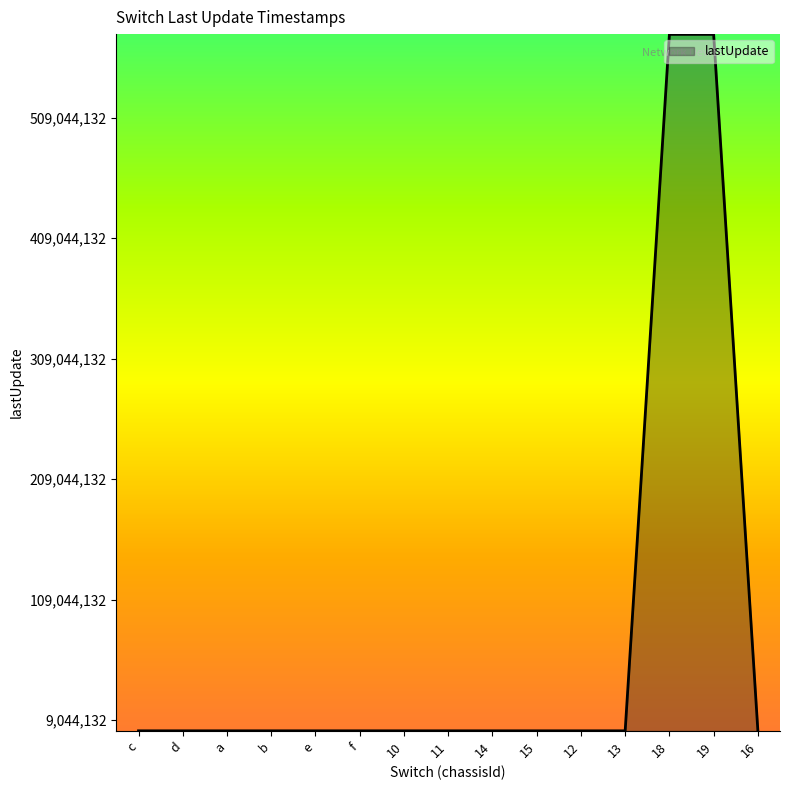

How many interior local peaks (higher than both neighbors) does the data have?

5